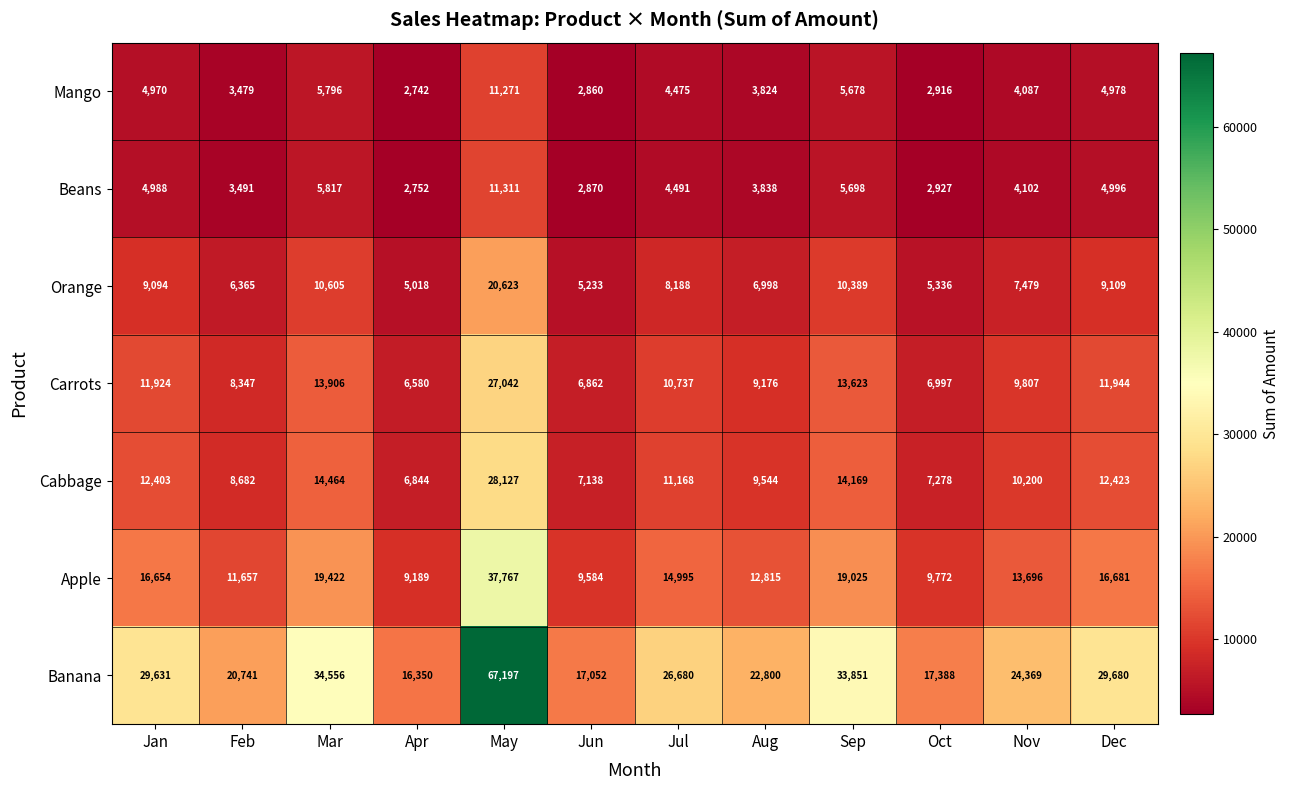

Between Jan and Dec, which series saw the biggest shift?

Banana